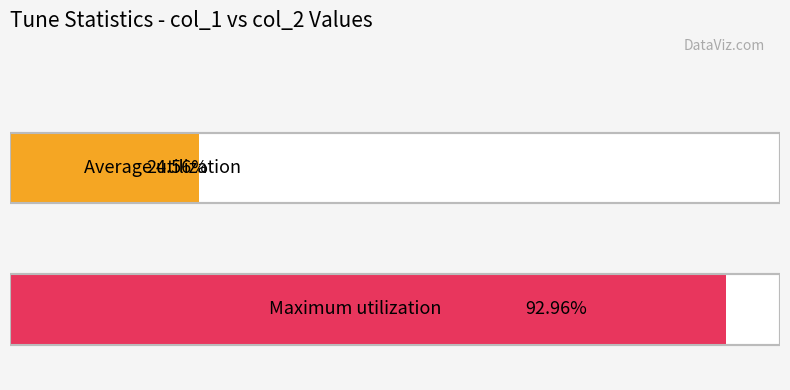

The value of col_2 at John Brain's is 1468. True or false?

False